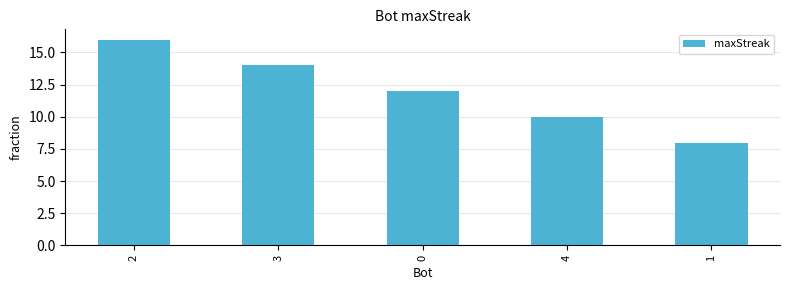

How many bars are there in total?

5